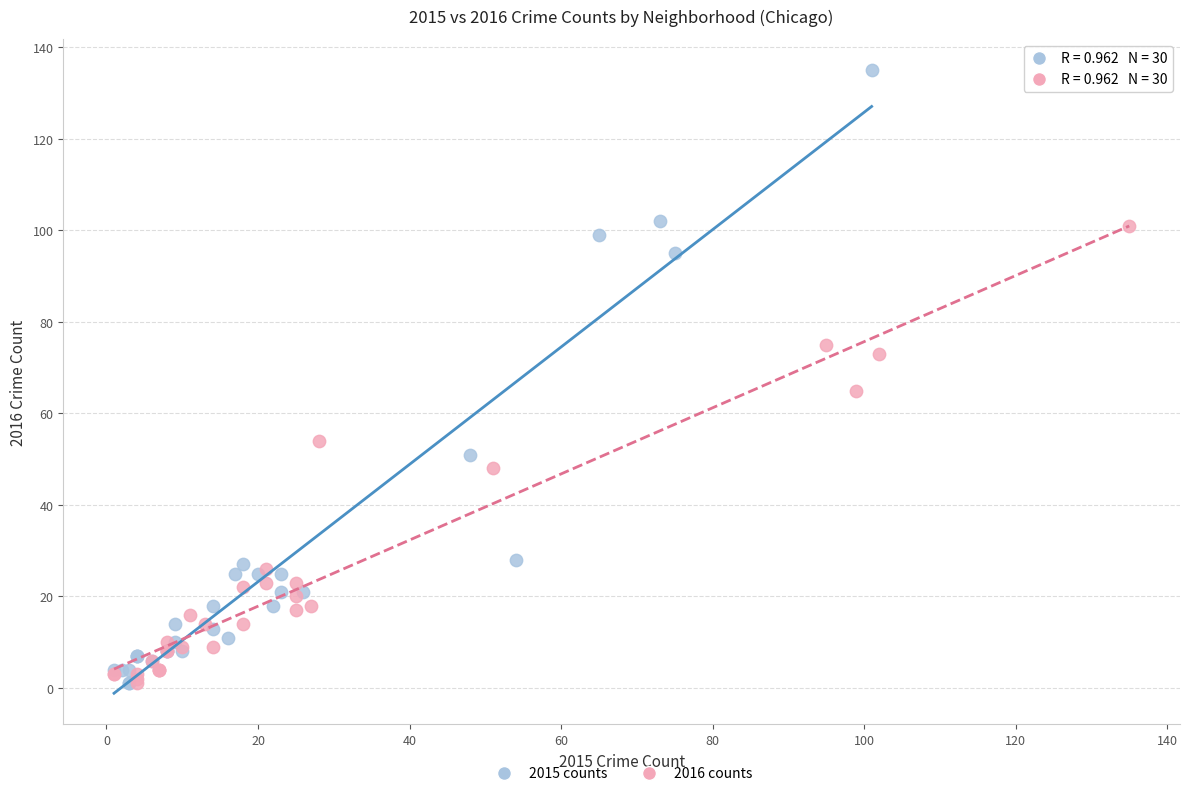

Which series reaches the maximum Y coordinate?

2015 counts